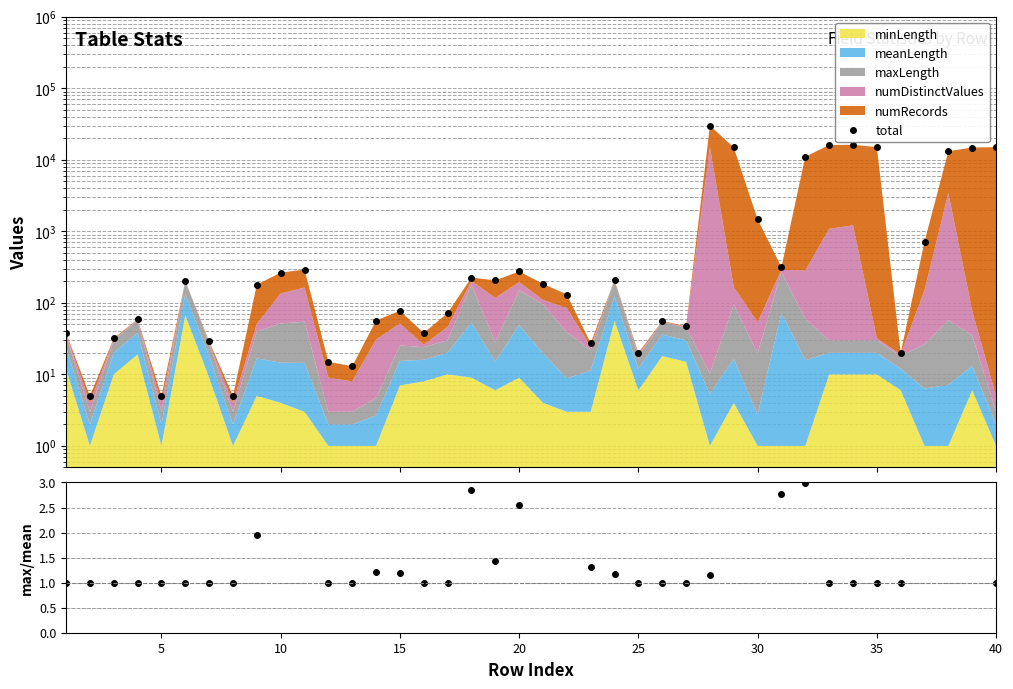

Which series changed the most between 0 and 34?

total